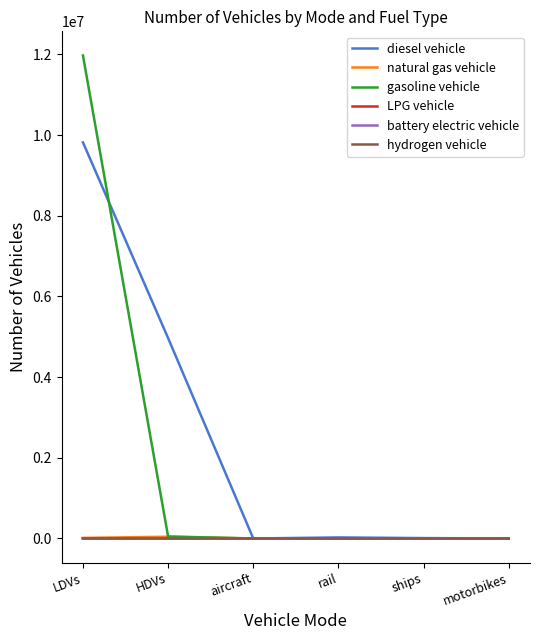

Which series has the widest spread of values?

gasoline vehicle